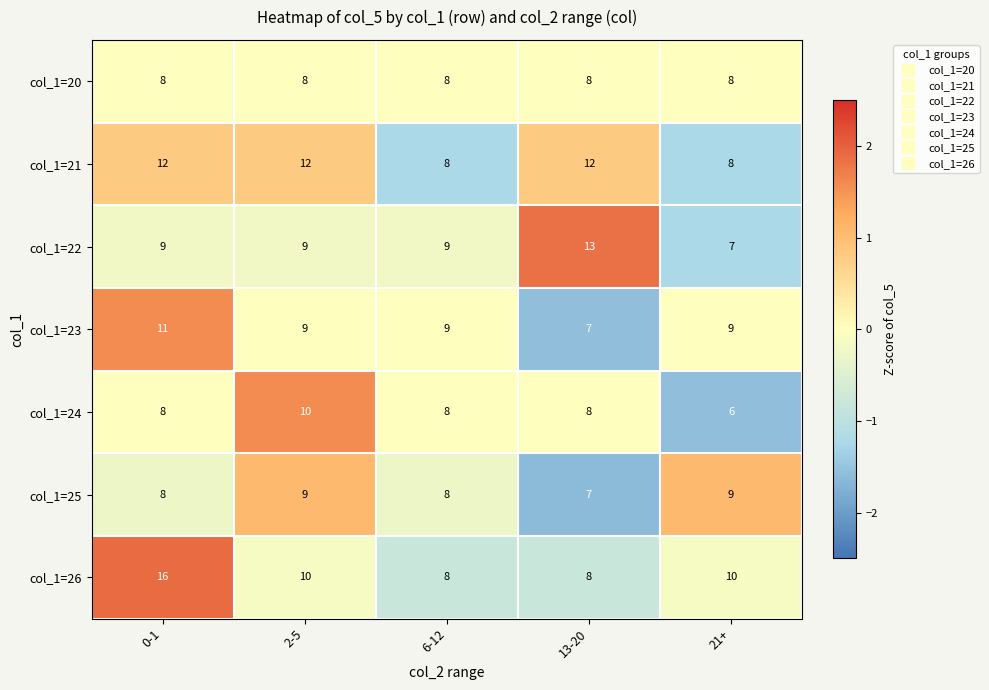

Which category has the lowest value across all series?

21+